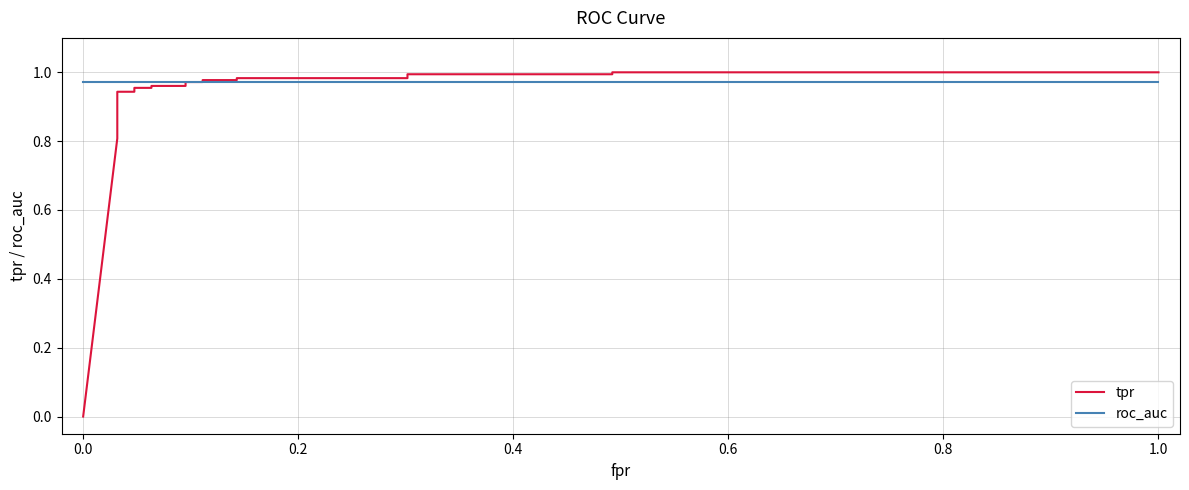

What is the average value of the roc_auc series?

1.0